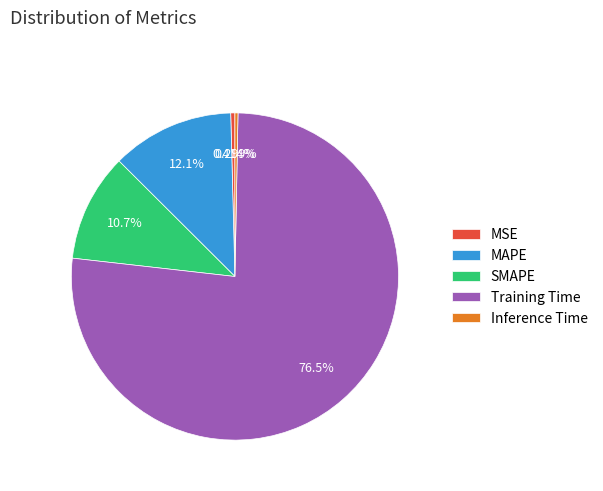

True or false: Training Time accounts for 76% of the total.

True